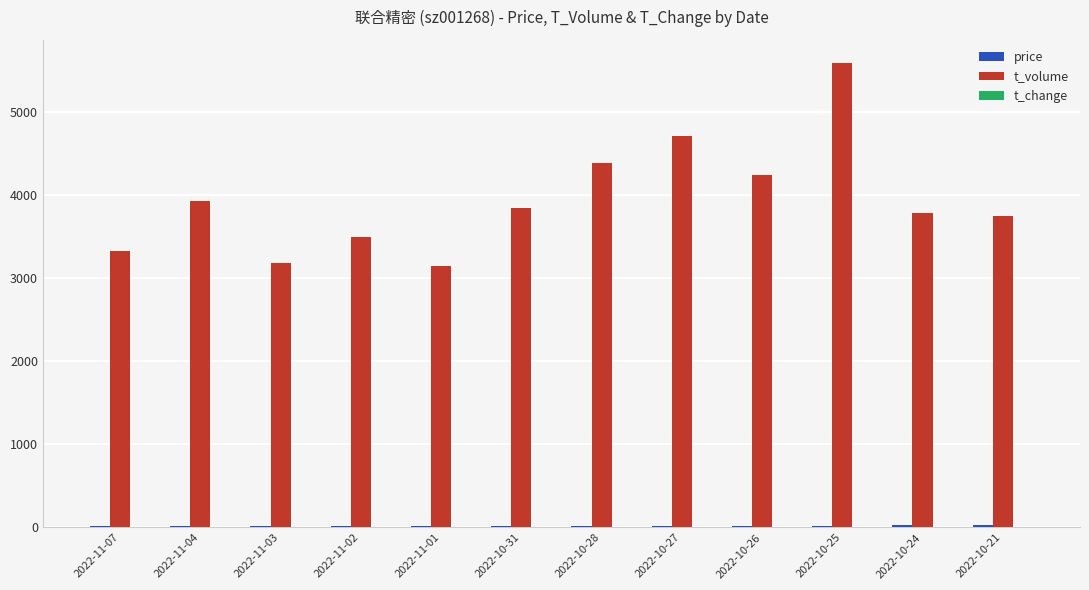

The value of t_volume at 2022-10-25 is 1957.4. True or false?

False